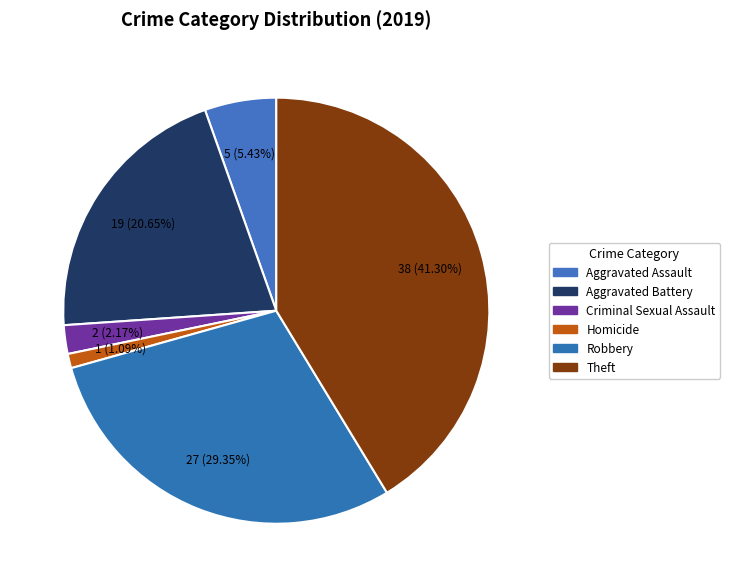

How many segments does this pie chart have?

6